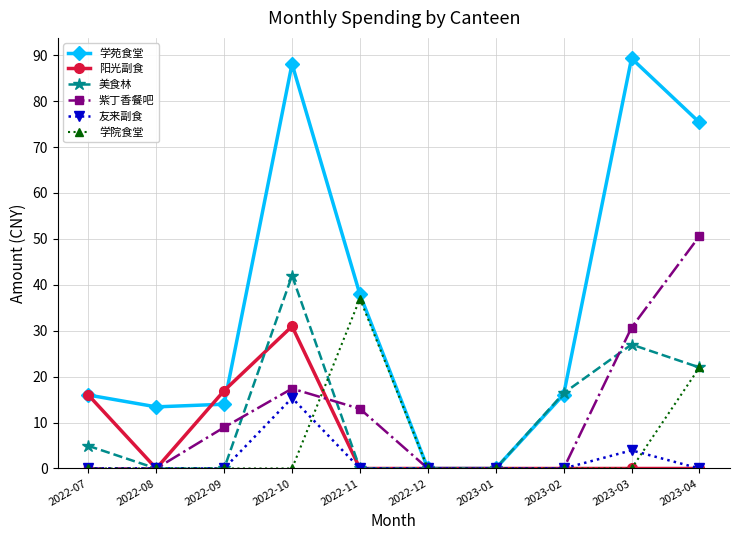

At which label is 紫丁香餐吧 closest to 25?

2023-03